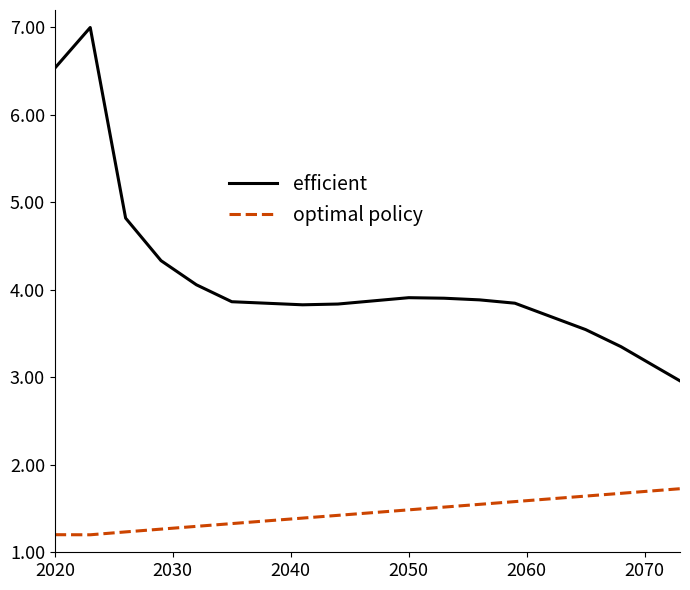

Which series has the largest range (max minus min)?

efficient